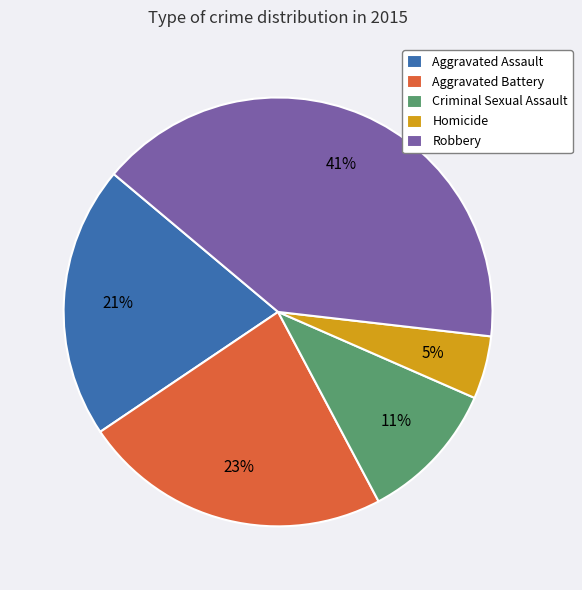

Is the sum of Criminal Sexual Assault and Aggravated Assault greater than half?

No